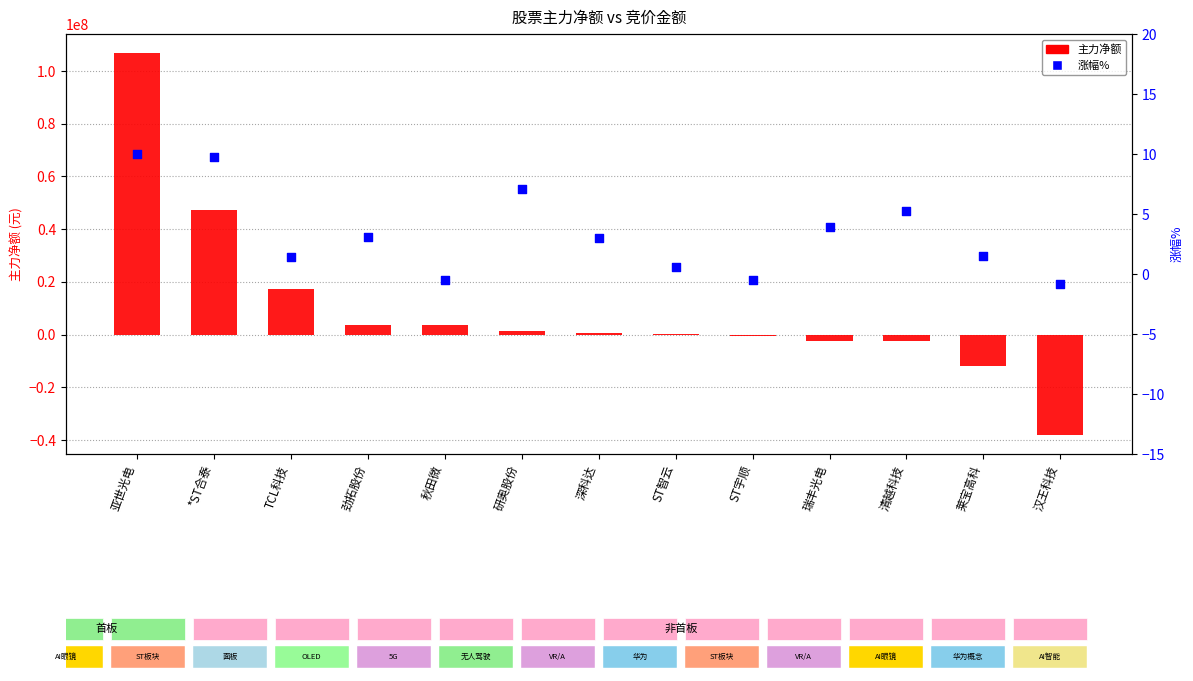

What are all the series names shown in the legend?

主力净额, 涨幅%